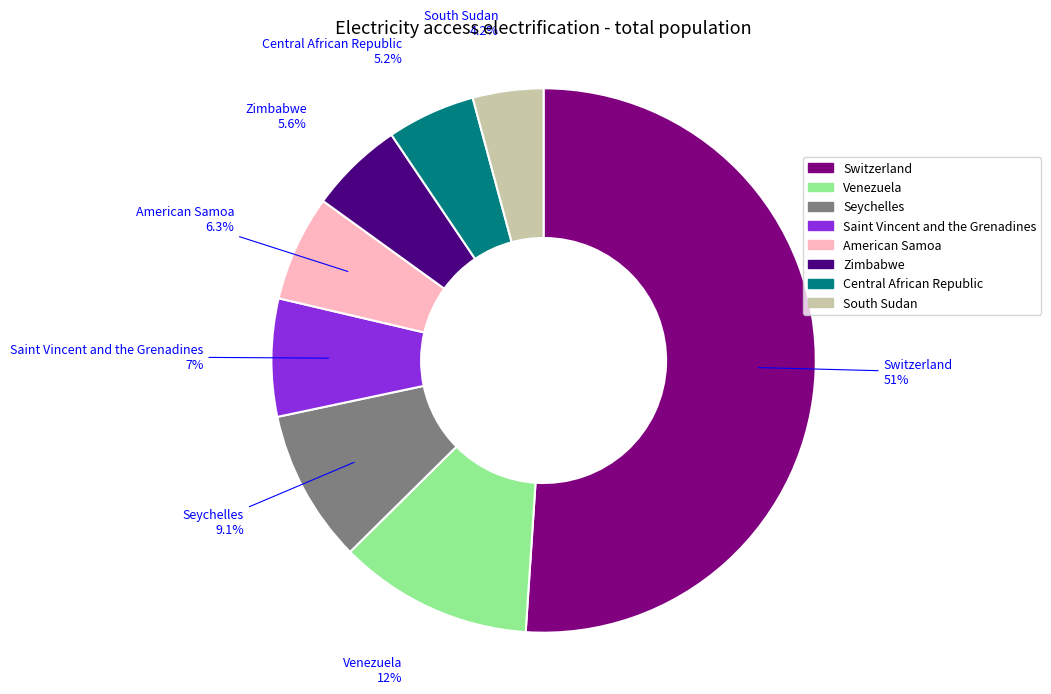

To the nearest percent, what is the average slice percentage?

12%